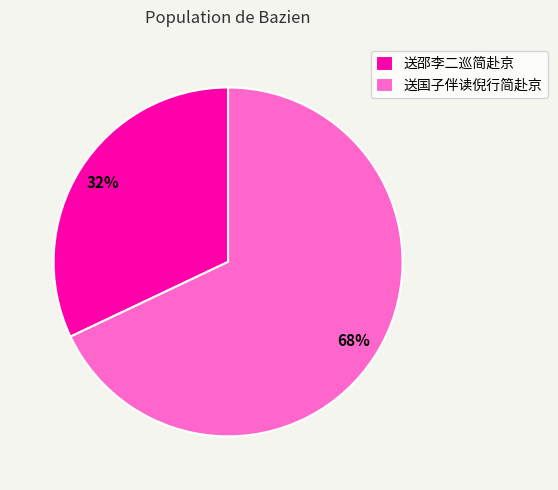

Count the number of slices in the pie.

2